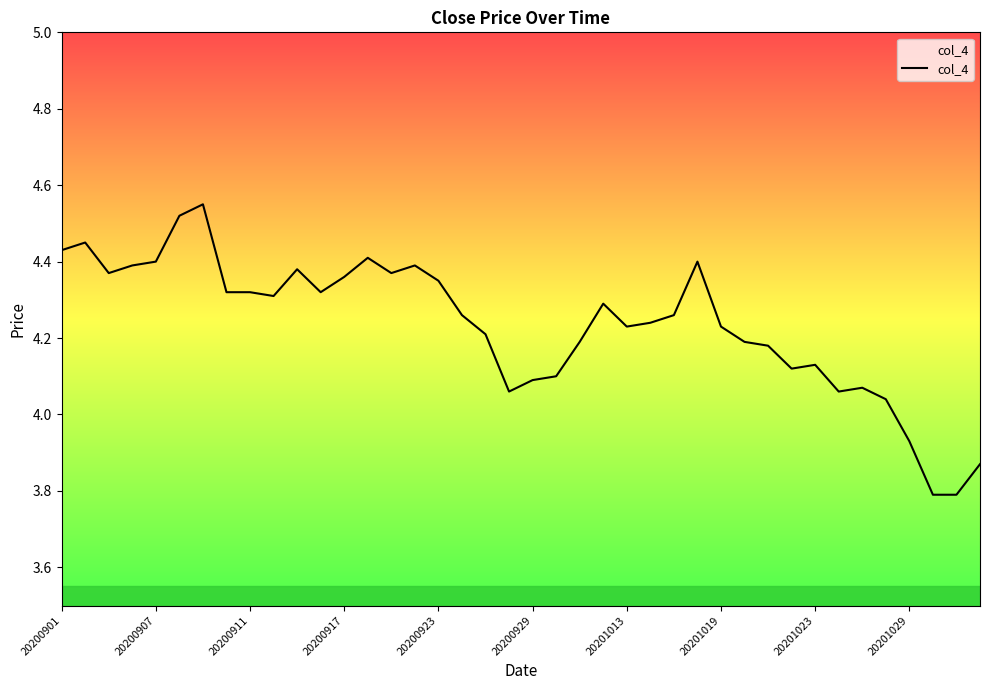

What is the smallest value displayed?

3.8